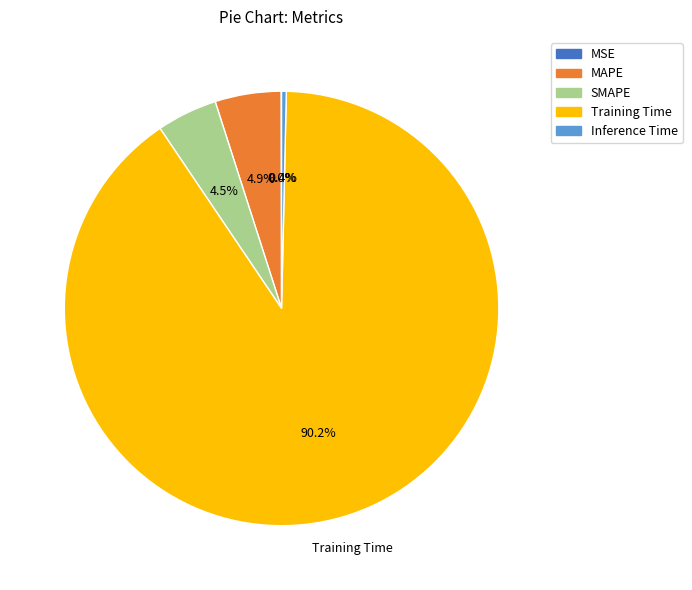

Is it true that Inference Time is 6% of the pie?

False